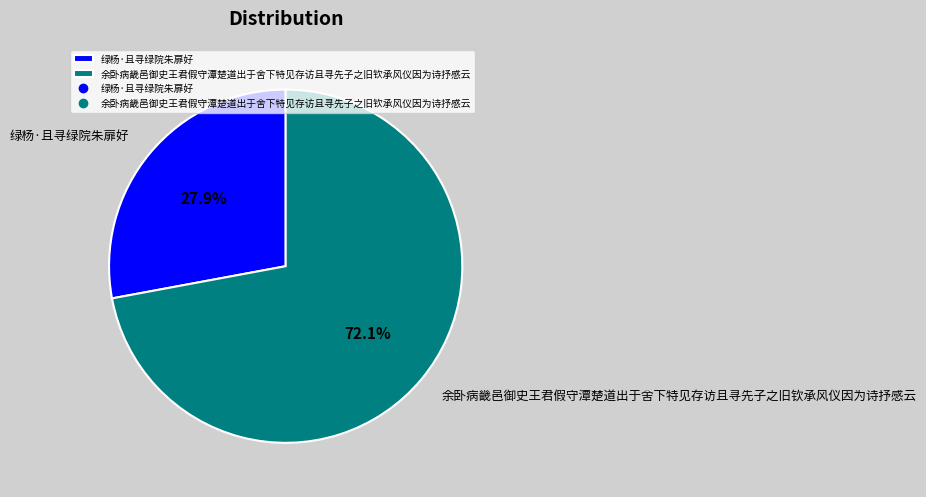

Between 余卧病畿邑御史王君假守潭楚道出于舍下特见存访且寻先子之旧钦承风仪因为诗抒感云 and 绿杨·且寻绿院朱扉好, which is larger?

余卧病畿邑御史王君假守潭楚道出于舍下特见存访且寻先子之旧钦承风仪因为诗抒感云